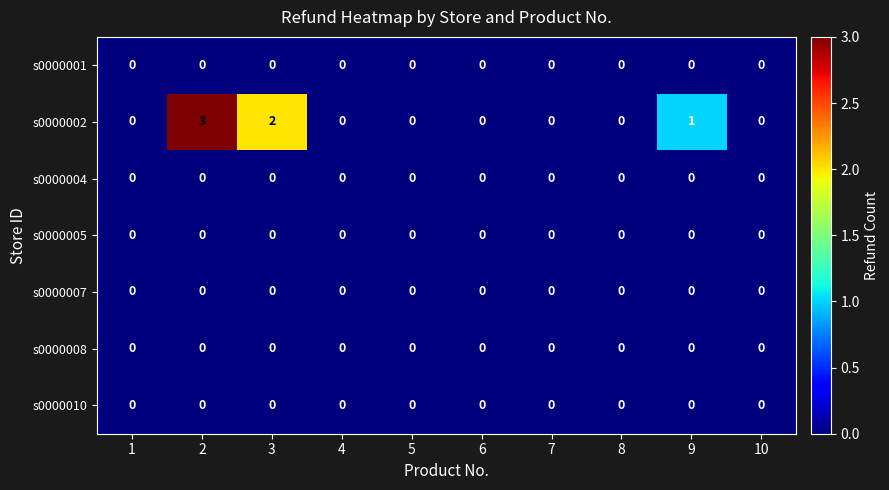

Where is s0000002 nearest to the value 1?

9